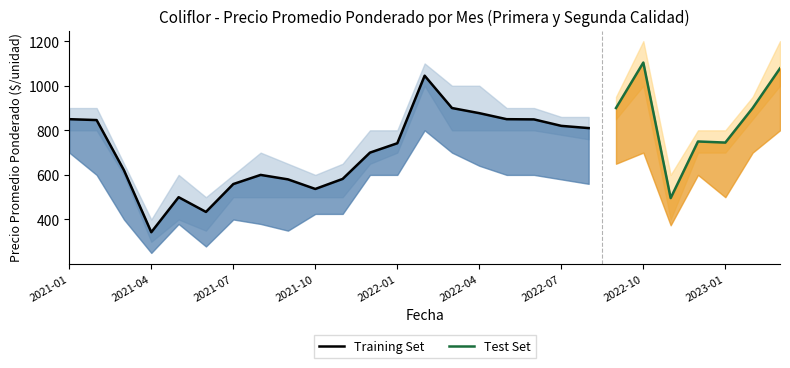

What is the difference between the highest and lowest values at 2022-07?

280